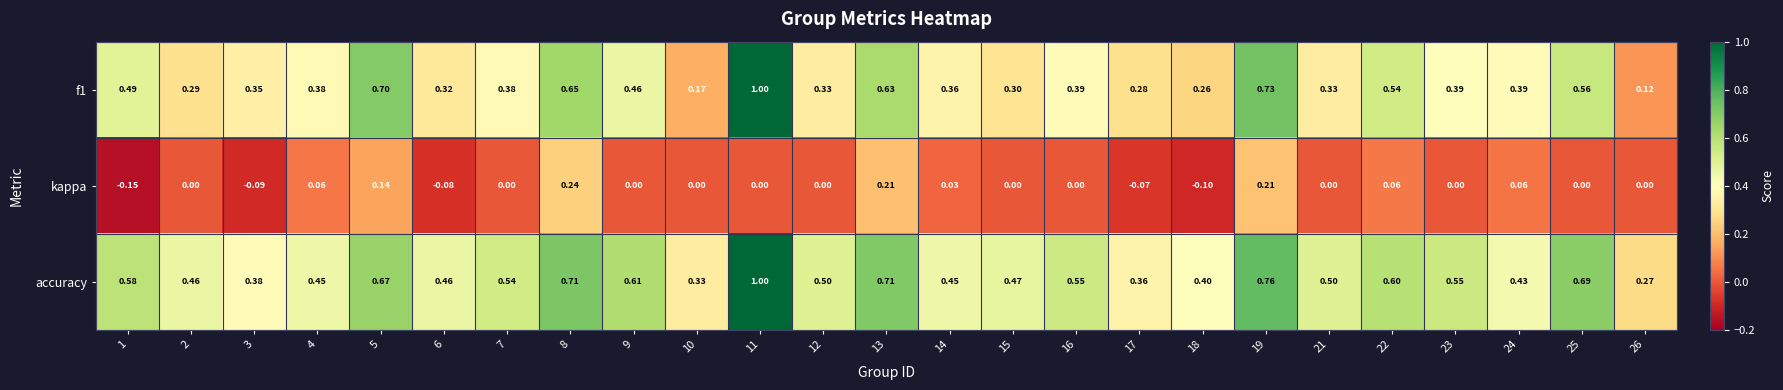

Is the value of f1 at 15 greater than the value of kappa at 7?

Yes